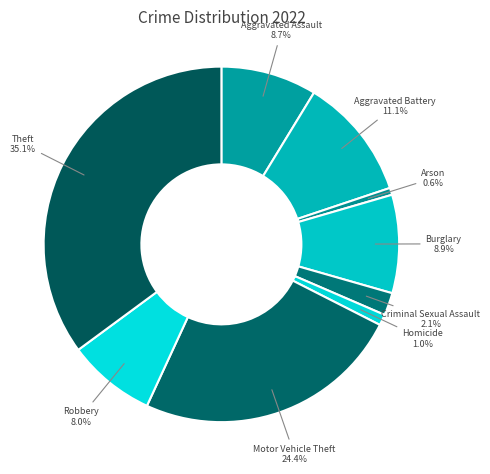

Is it true that Aggravated Battery is 11% of the pie?

True